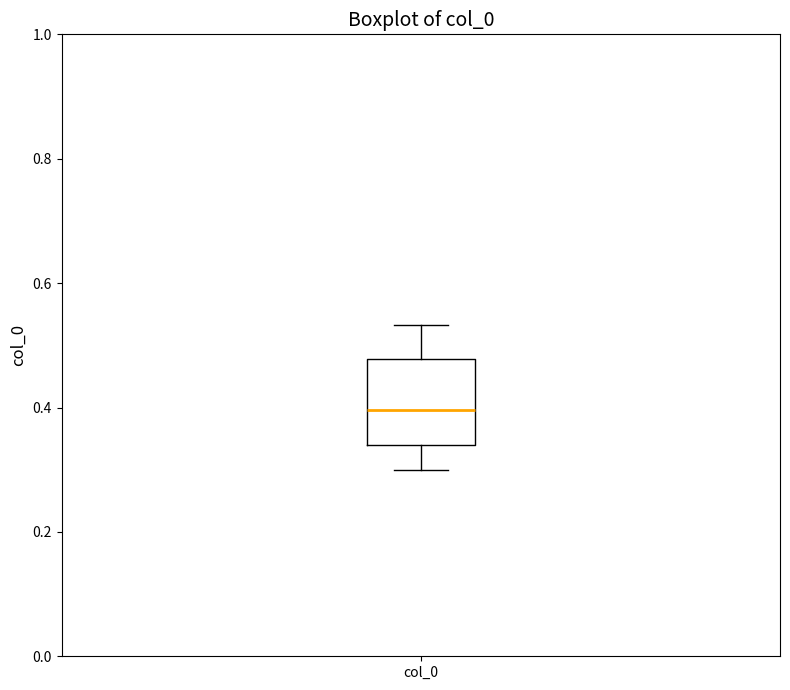

Transcribe this box plot: give where the median line is, the range the box spans, and where the two whiskers end, as read against the y-axis. The values are not printed on the chart, so give them approximately, as read against the axis.

median 0.40, box 0.34 to 0.48, whiskers 0.30 to 0.54